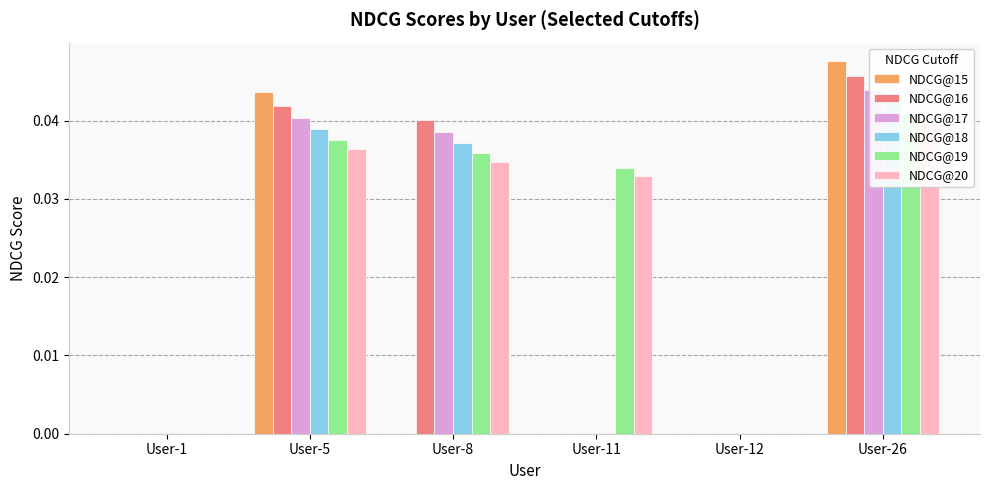

How many bars are there in each group?

6